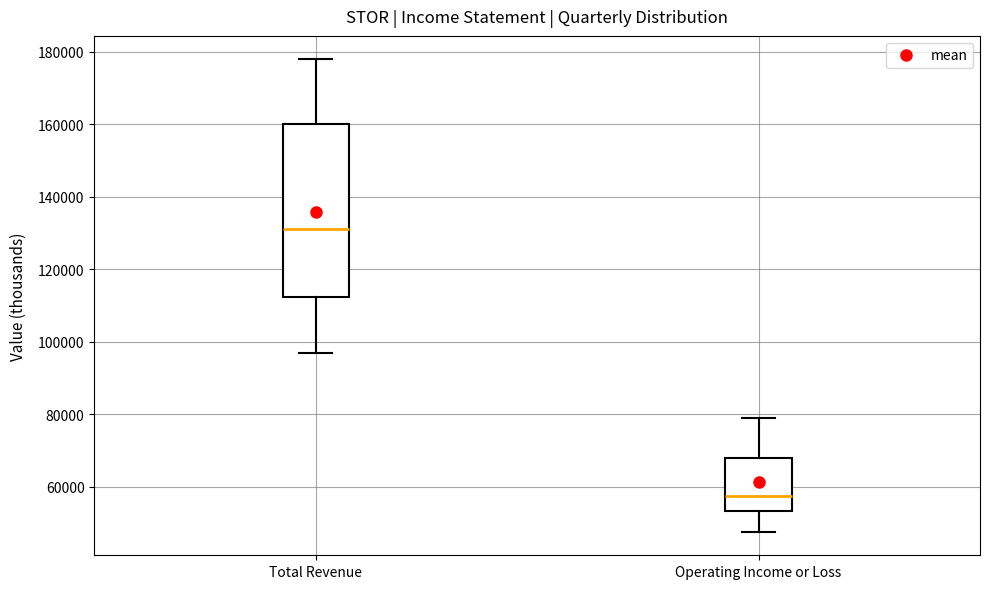

Which box's median line is the highest?

Total Revenue